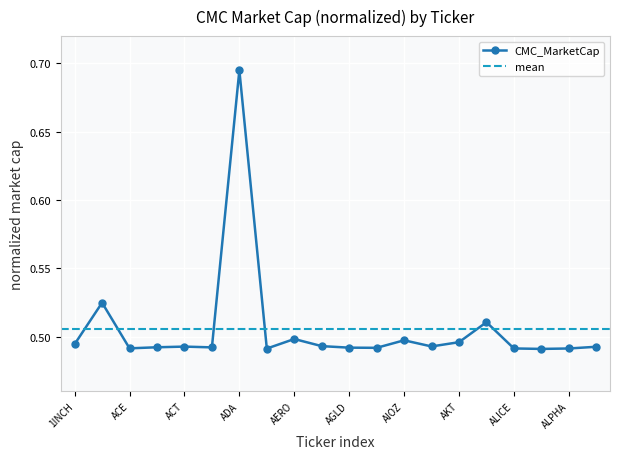

What value does the data have at AIXBT?

0.5